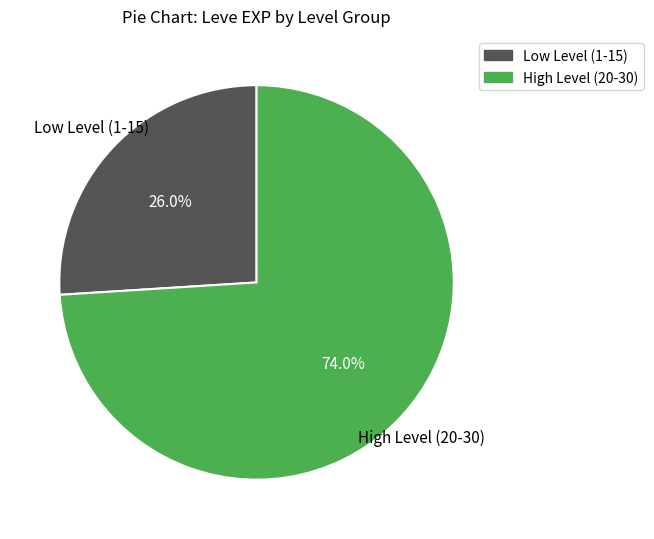

Does any single category account for the majority?

Yes